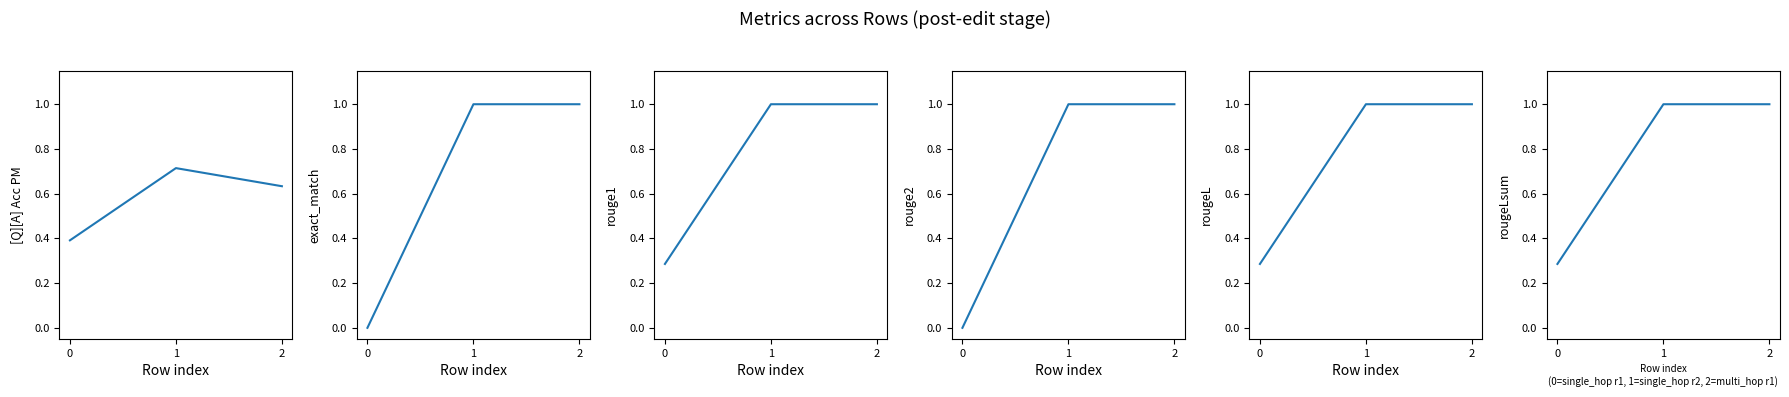

List the series in order of their peak value, lowest first.

[Q][A] Acc PM, exact_match, rouge1, rouge2, rougeL, rougeLsum